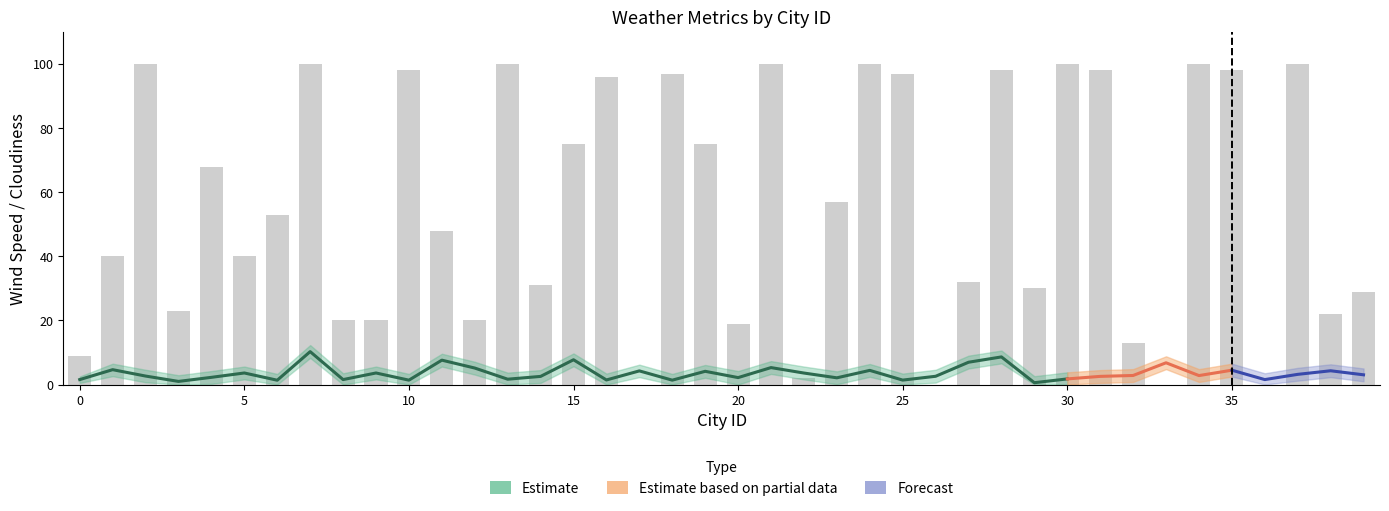

What is the difference between the maximum and minimum values in the Cloudiness series?

100.0